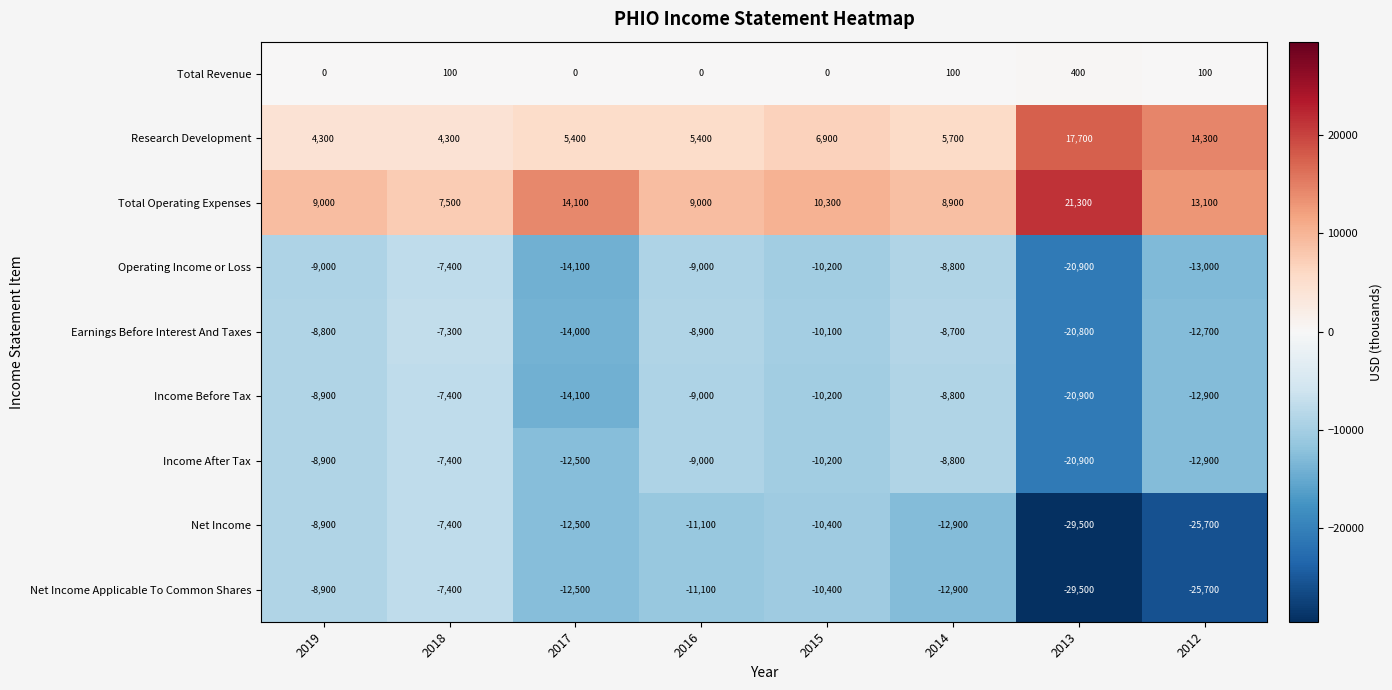

At which label is Income Before Tax closest to -14150?

2017